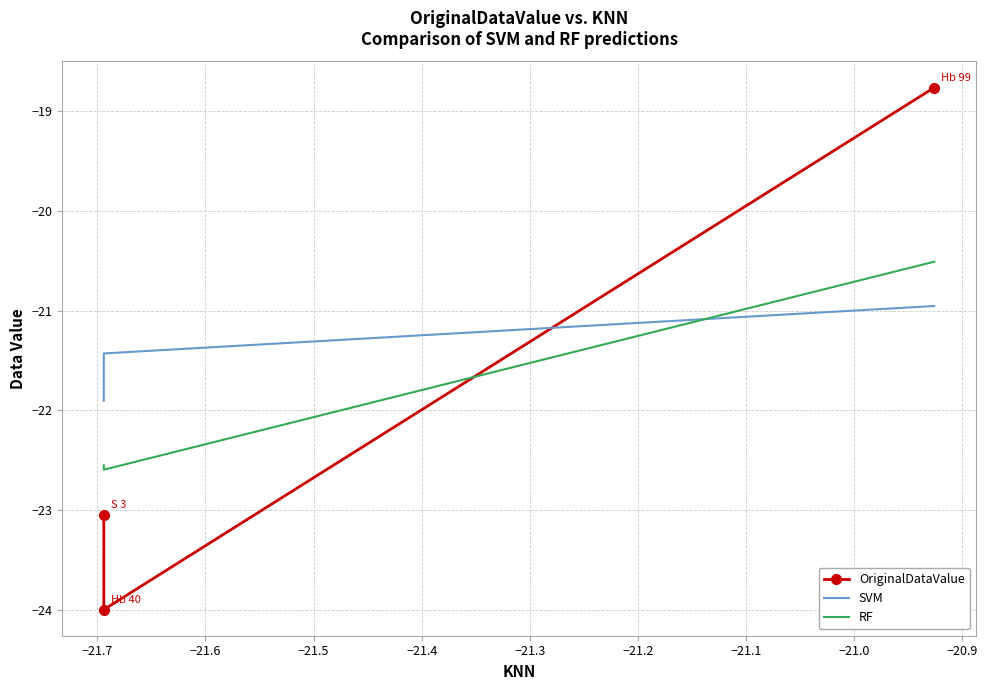

What is the average value of the RF series?

-21.9